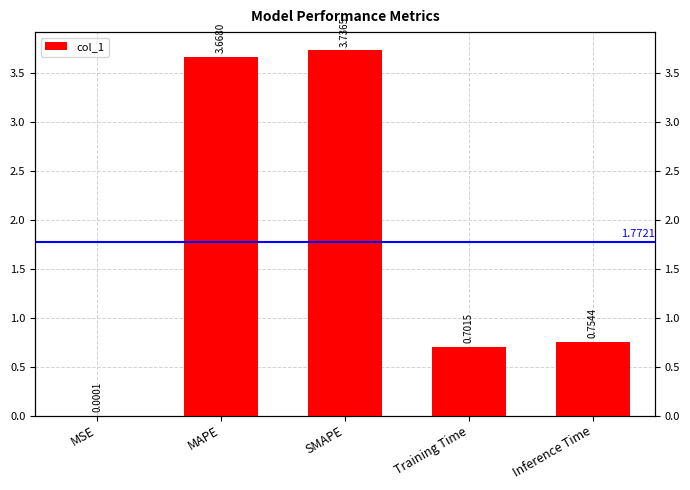

Between MAPE and Inference Time, which is larger?

MAPE